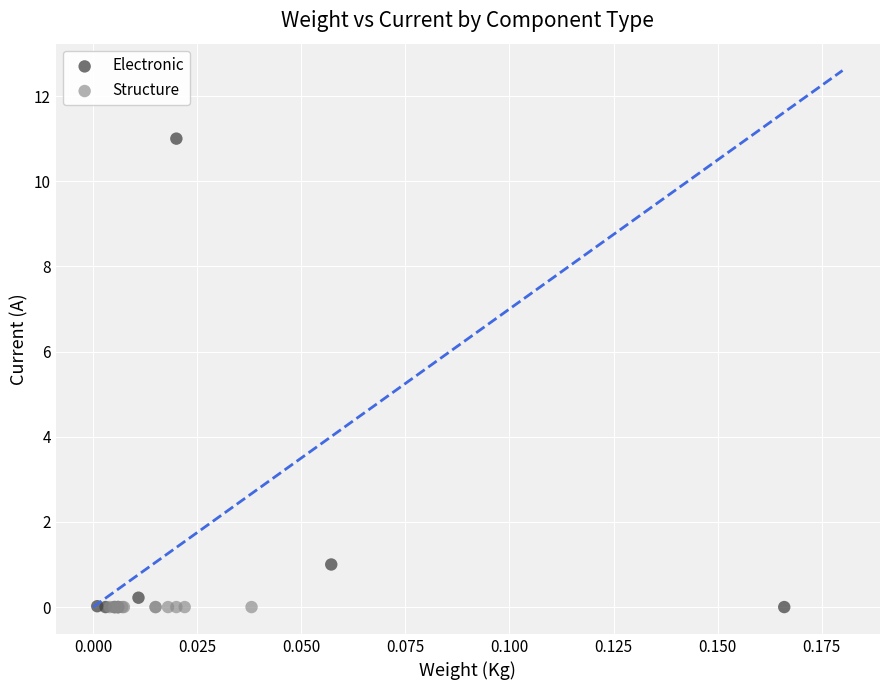

Which series contains the highest Y value?

Electronic